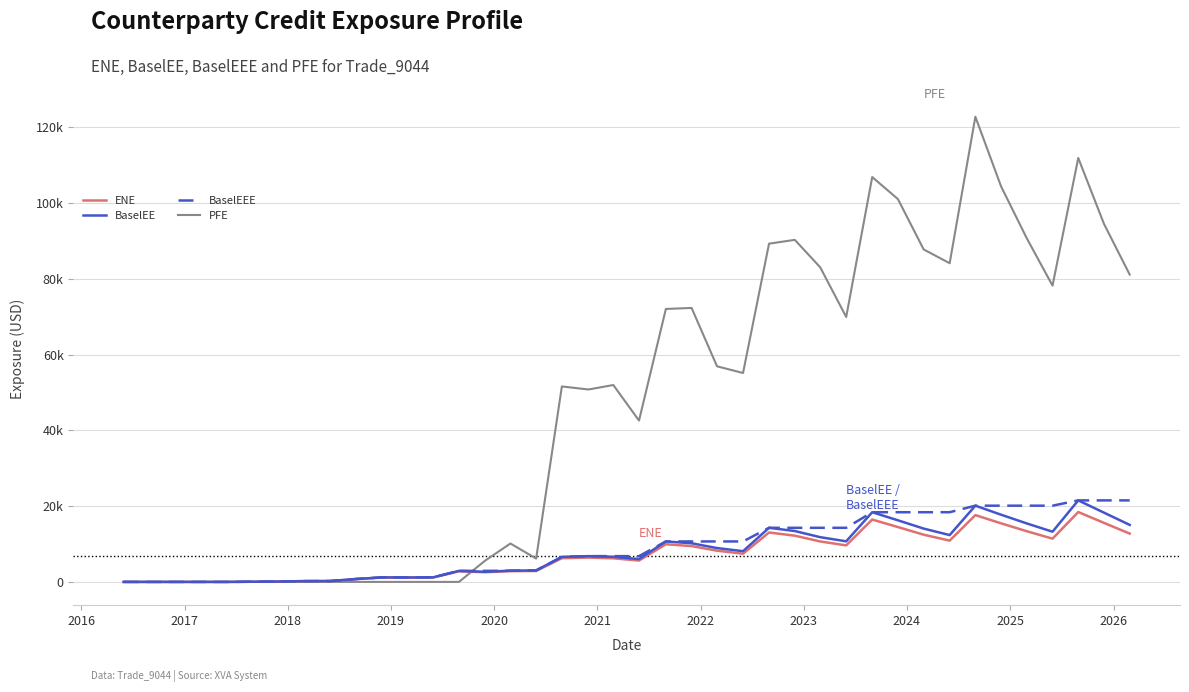

Which series has the largest total across all categories?

PFE